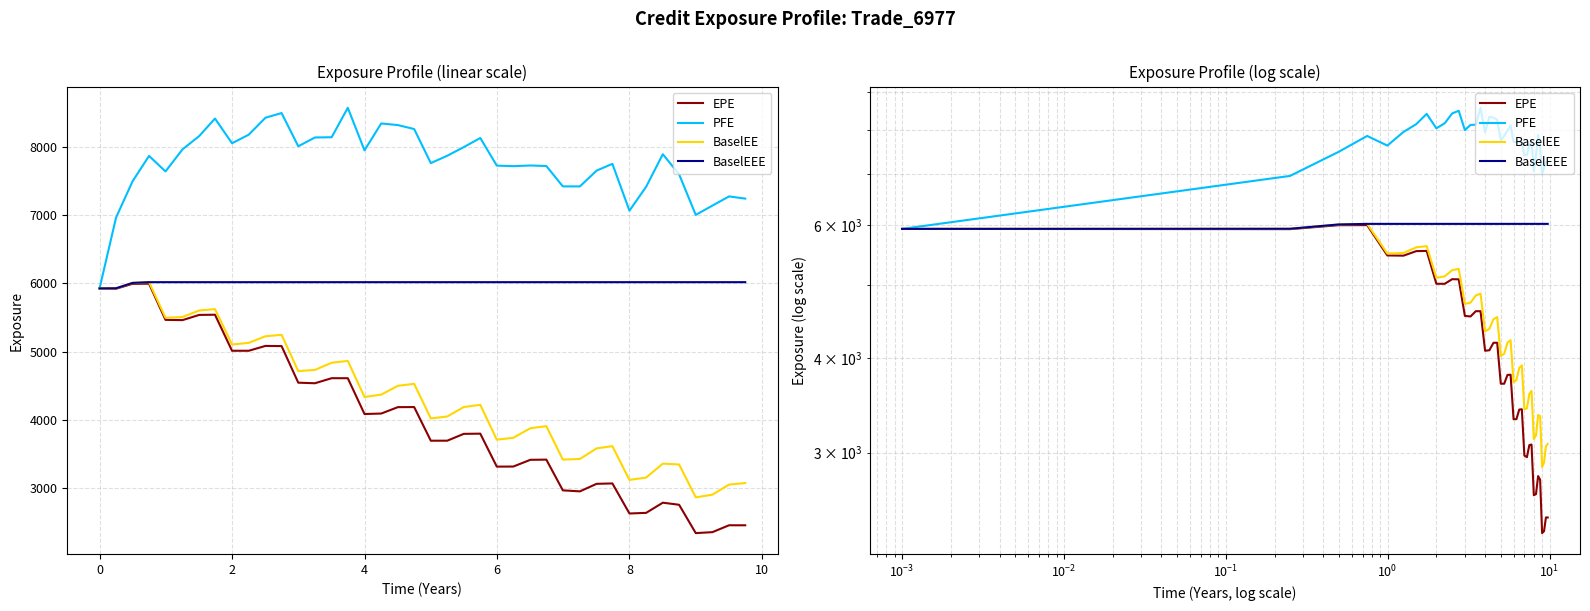

What is the maximum value shown in the chart?

8567.8